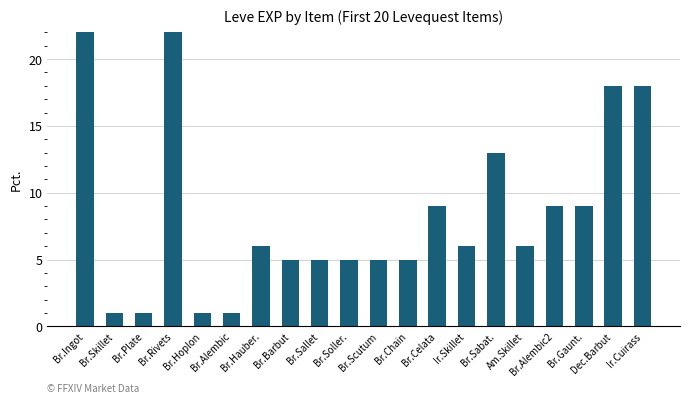

What is the label of the 13th bar from the right?

Br.Barbut